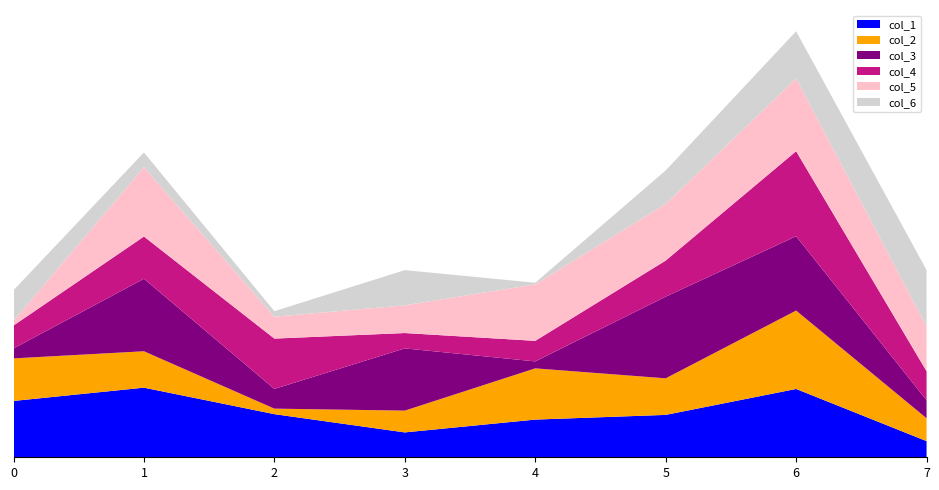

Reading right to left, list all the values displayed in this chart.

col_1: 7=189278	6=799528	5=496029	4=441035	3=290977	2=504669	1=814638	0=659111
col_2: 7=267289	6=917203	5=427838	4=599477	3=255064	2=64533	1=425910	0=498005
col_3: 7=211238	6=869567	5=955610	4=81388	3=728024	2=230867	1=848395	0=116816
col_4: 7=339353	6=995156	5=422033	4=240347	3=179721	2=588637	1=494193	0=267681
col_5: 7=522819	6=851353	5=662718	4=661114	3=324494	2=256060	1=811128	0=55031
col_6: 7=661373	6=551620	5=391844	4=18853	3=411660	2=64535	1=172620	0=357701